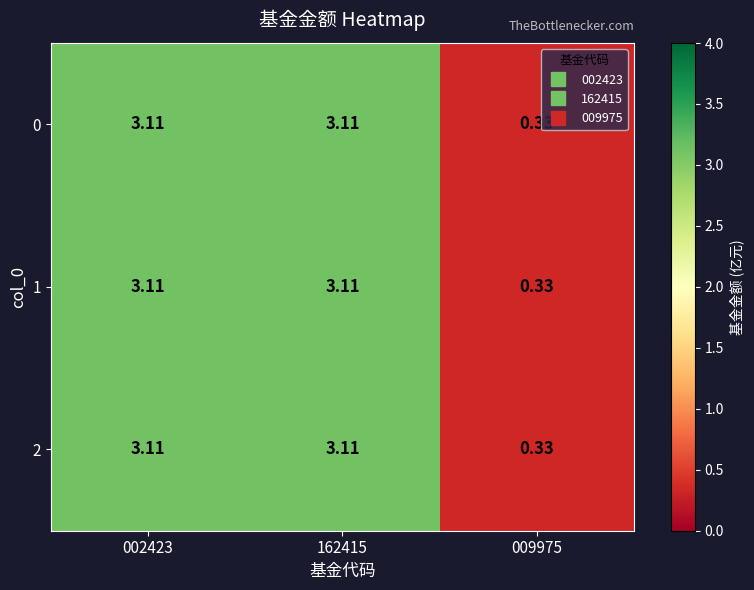

Count the number of categories in the chart.

3